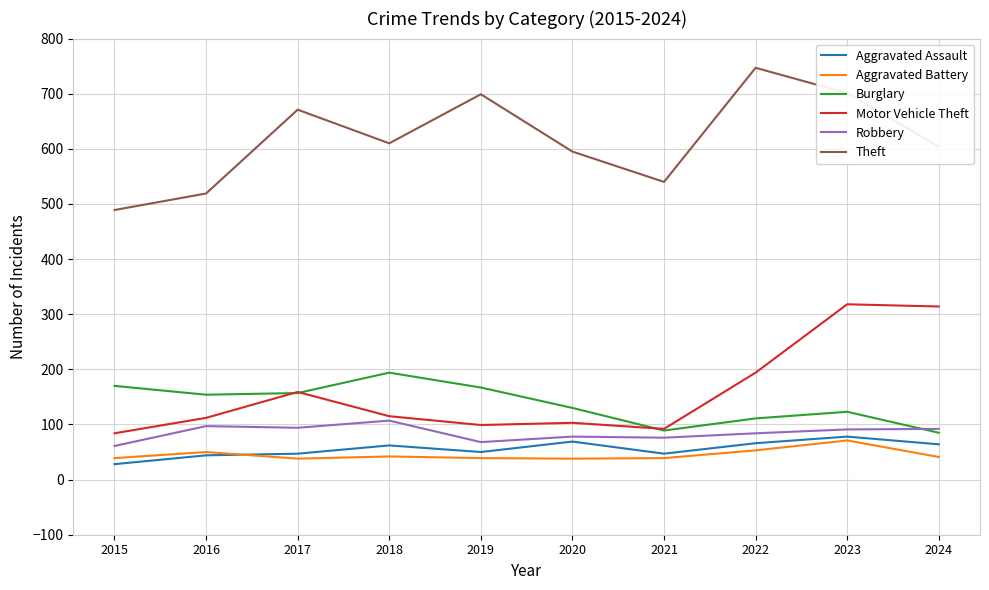

Which category has the highest value in the Burglary series?

2018